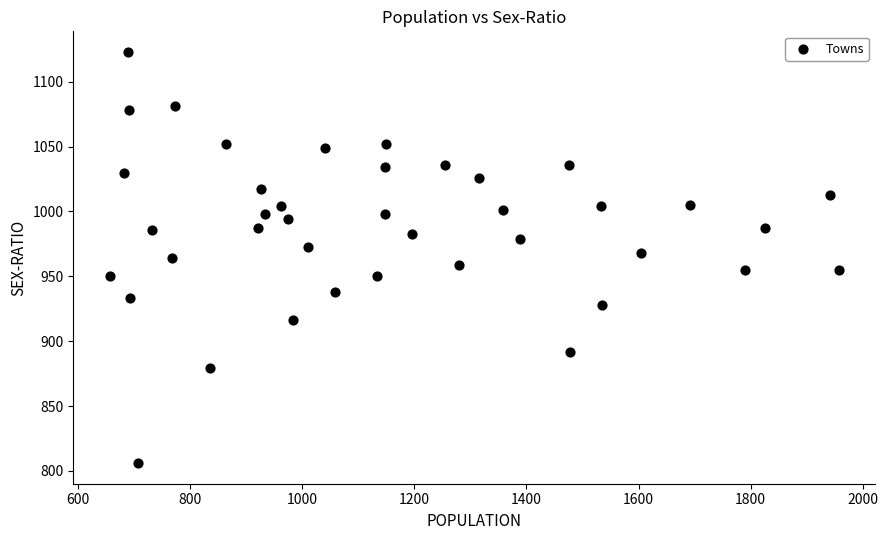

What is the range of Y values (max minus min)?

317